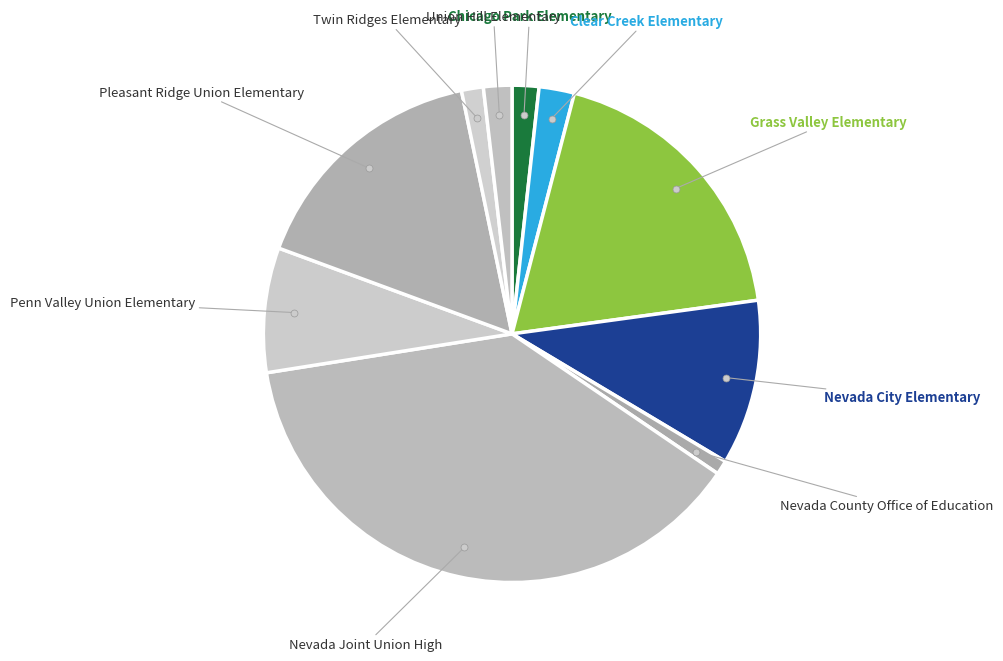

Do Pleasant Ridge Union Elementary and Union Hill Elementary together represent more than half of the pie?

No